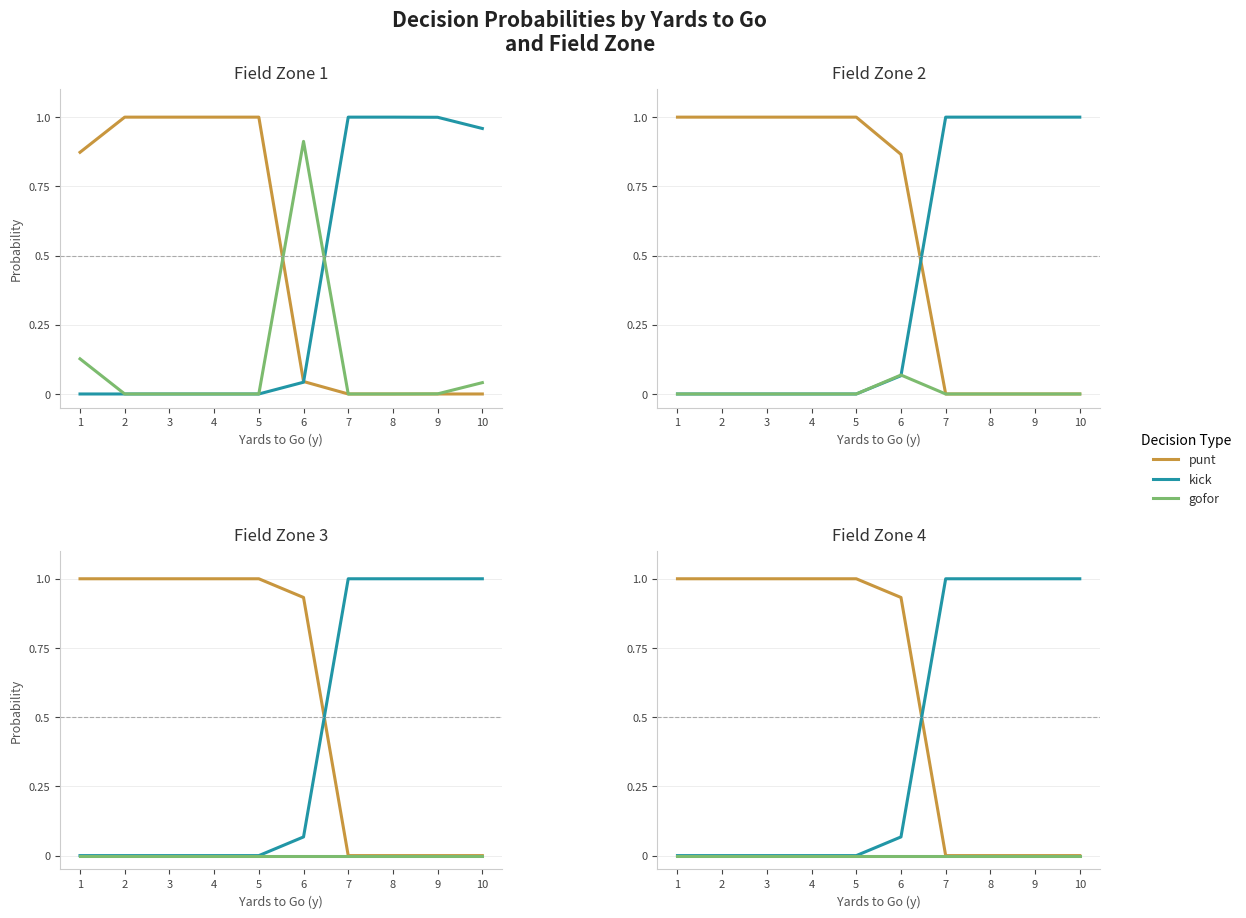

How many positive values does the punt series have?

6